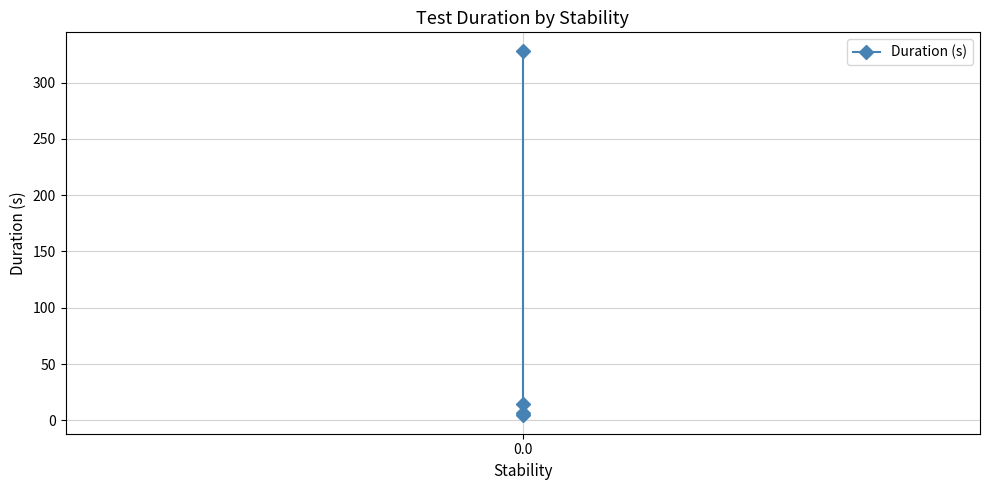

How many lines are shown in the chart?

1